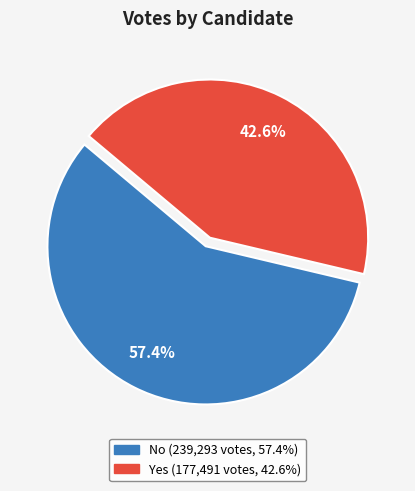

Does any single category account for the majority?

Yes